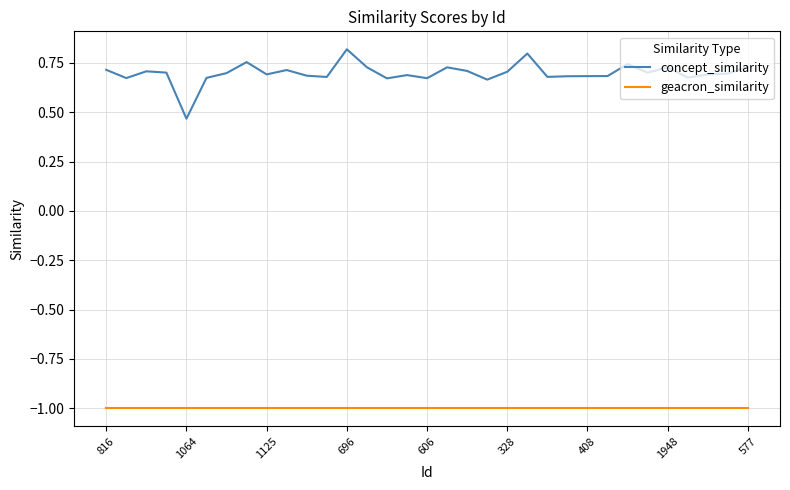

List the series in order of their overall mean, lowest first.

geacron_similarity, concept_similarity